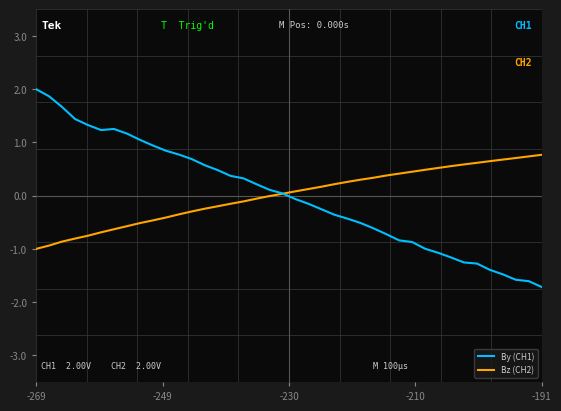

What are all the series names shown in the legend?

By (CH1), Bz (CH2)